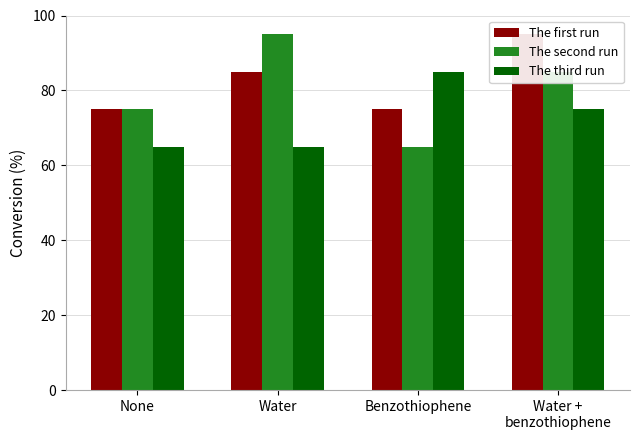

List the labels in order of The second run value, smallest first.

Benzothiophene, None, Water +
benzothiophene, Water